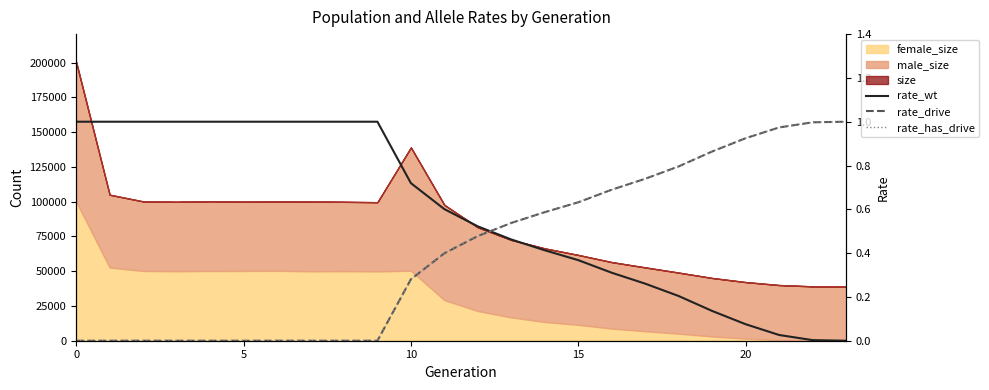

What is the sum of the rate_wt values at 18 and 21?

0.2